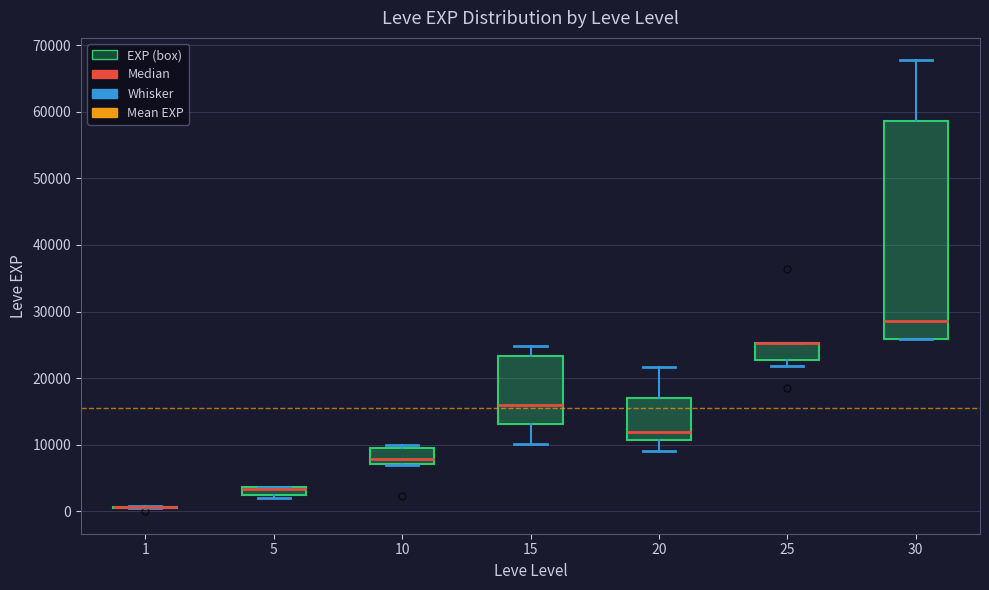

Which box is the tallest, from its lower edge to its upper edge?

30